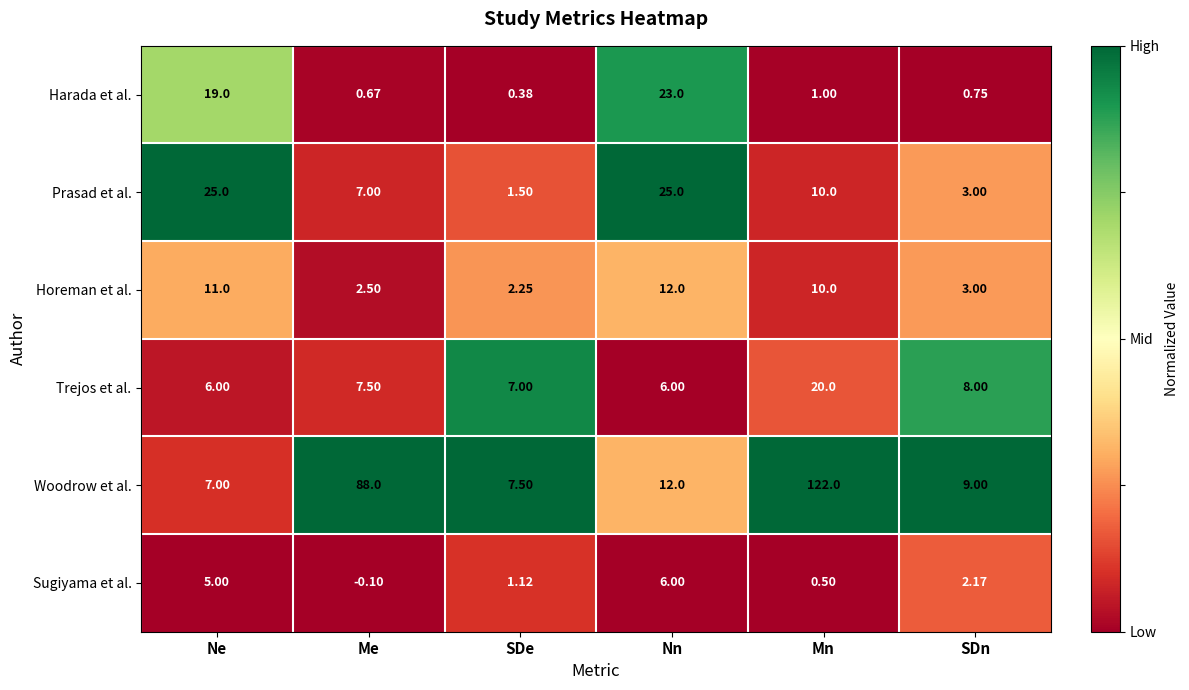

Which category has the lowest value in the Prasad et al. series?

SDe